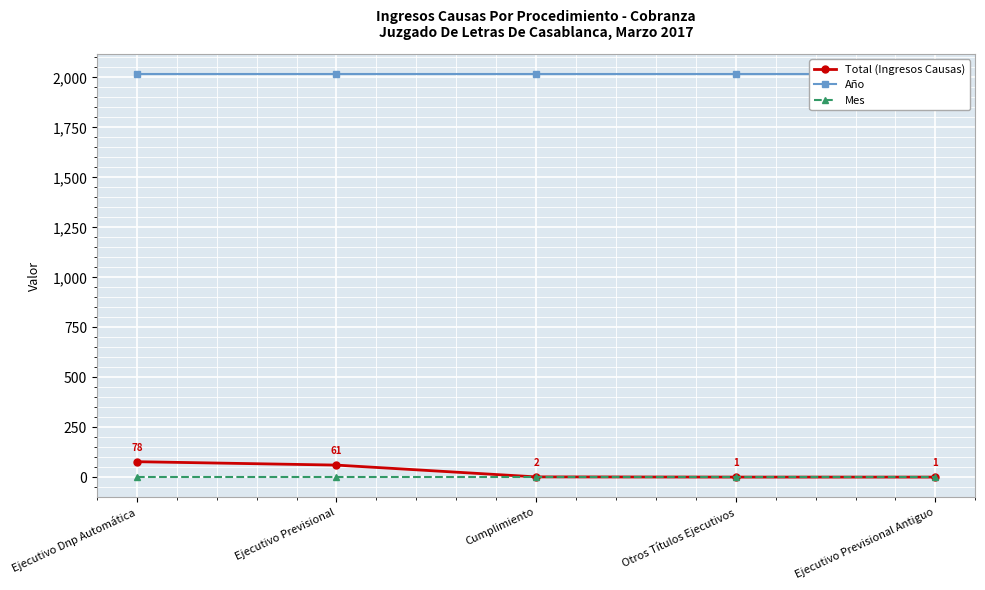

What is the smallest value displayed?

1